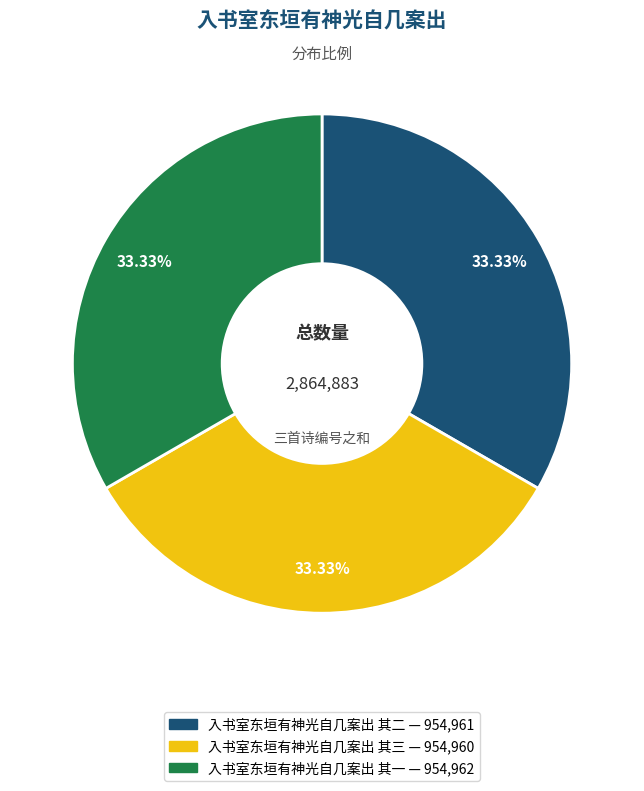

Is 入书室东垣有神光自几案出 其三 the majority of the pie?

No